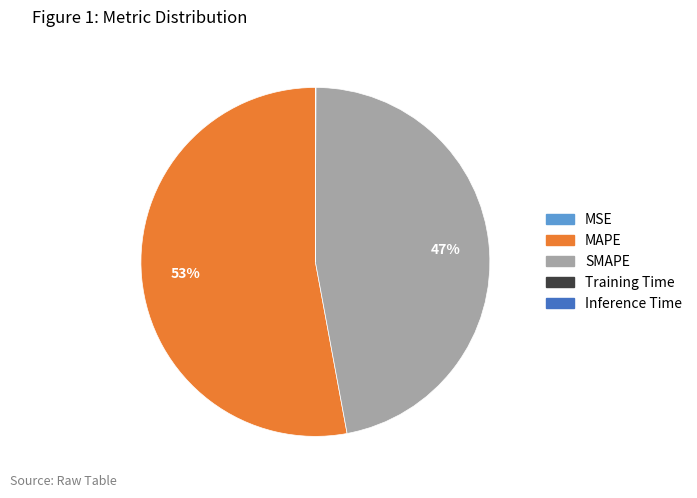

Is it true that SMAPE is 57% of the pie?

False